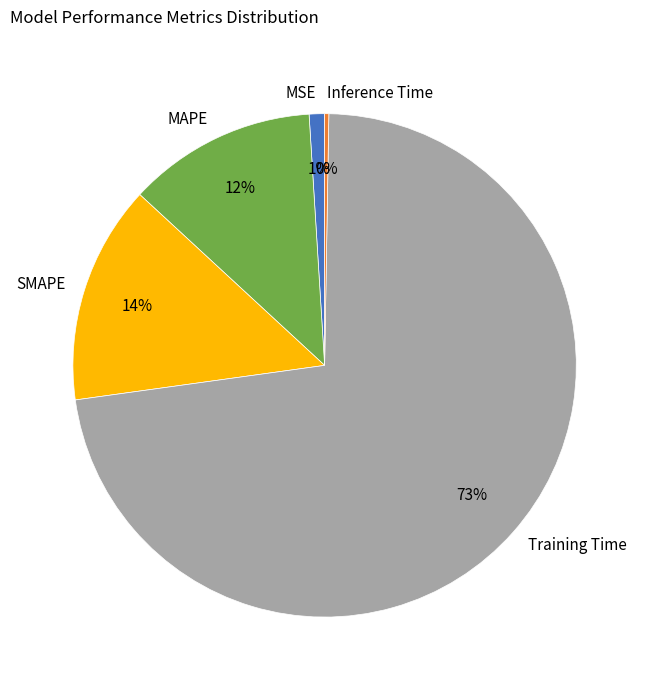

What is the largest slice in the pie chart?

Training Time